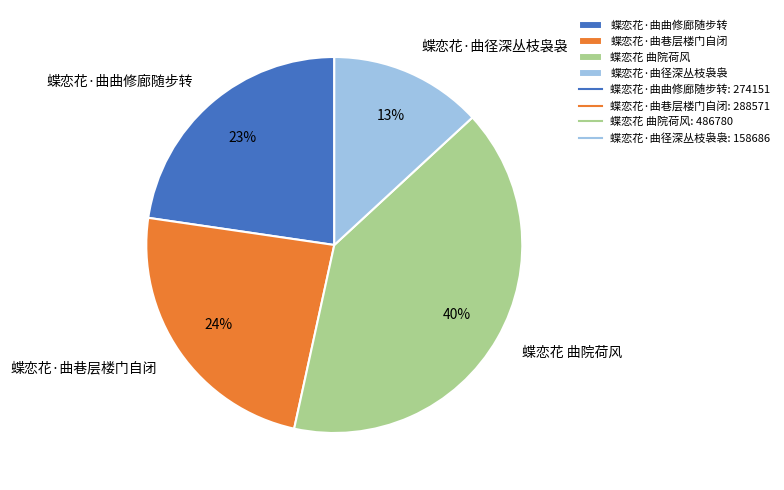

Is it true that 蝶恋花·曲曲修廊随步转 is 15% of the pie?

False